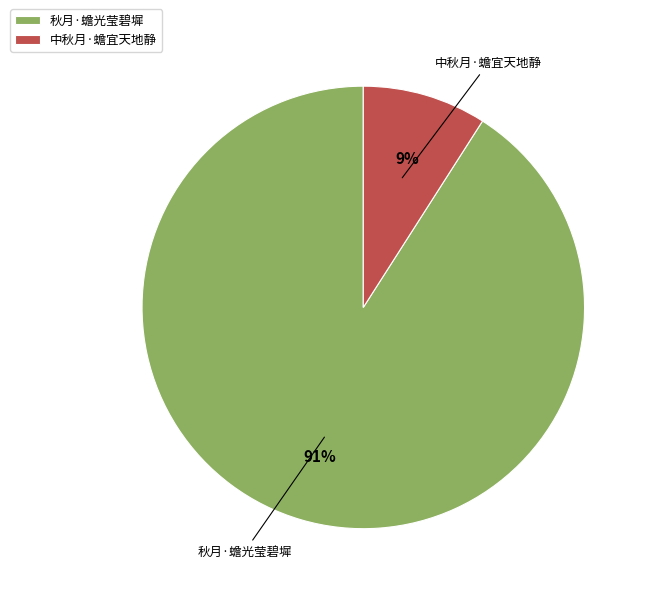

Which has a higher value, 秋月·蟾光莹碧墀 or 中秋月·蟾宜天地静?

秋月·蟾光莹碧墀